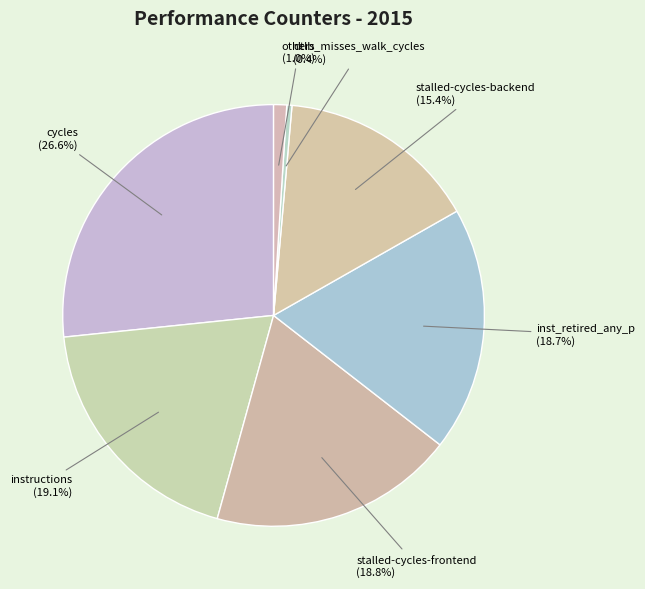

To the nearest percent, what is the difference between the largest and smallest slice percentages?

26%